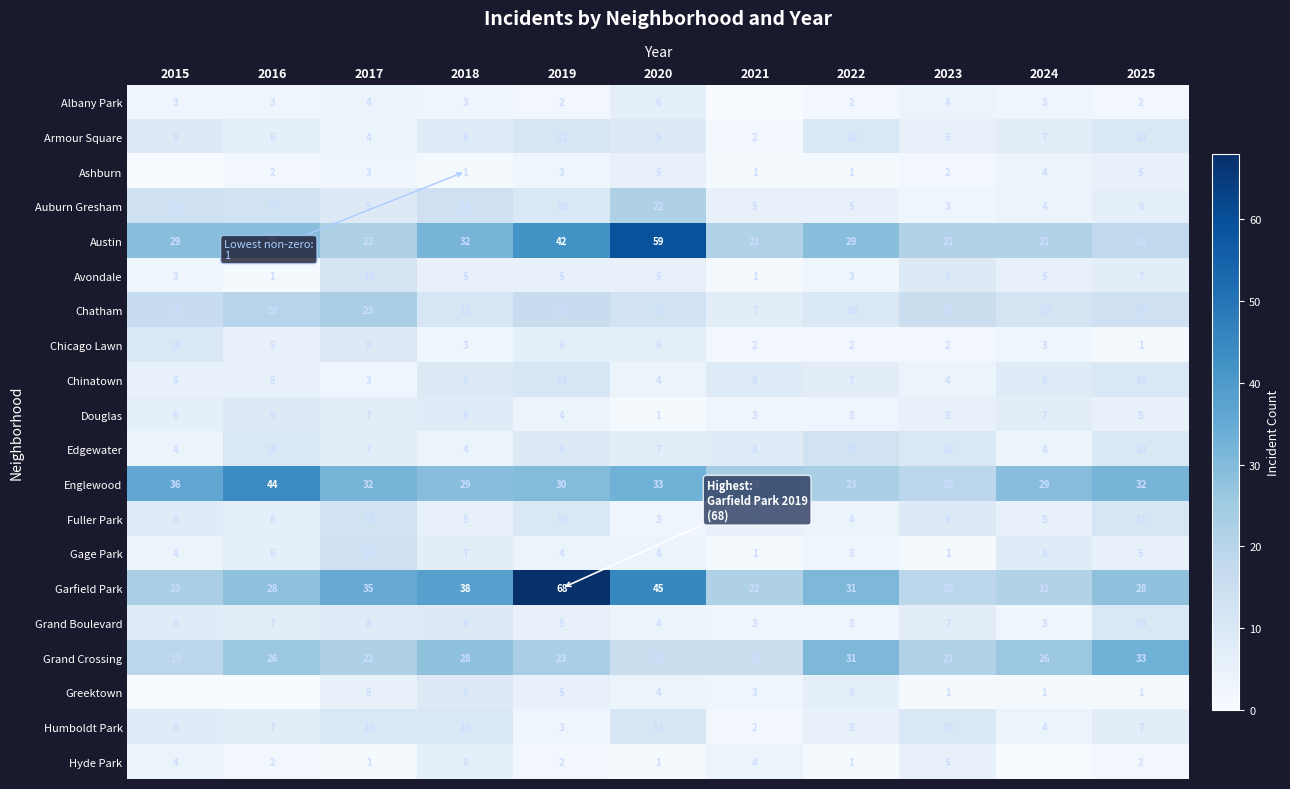

Where does the Armour Square series first go above 8?

2015